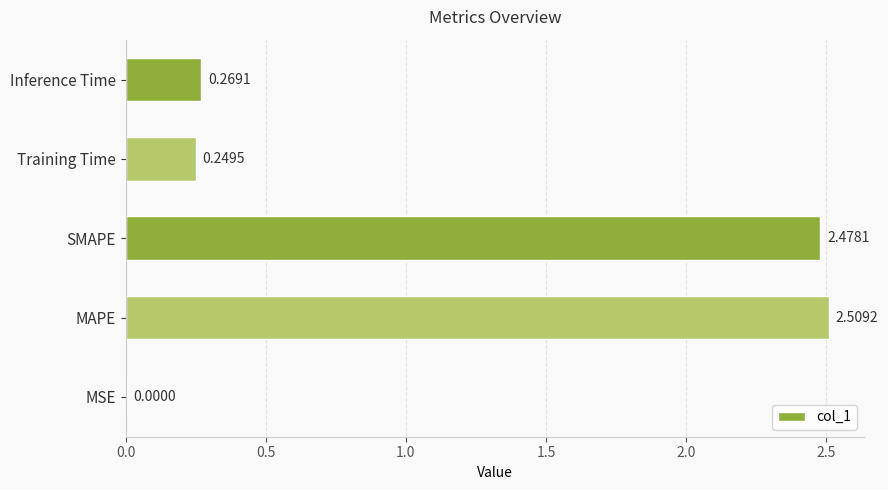

What is the change in value from MAPE to Training Time?

-2.3